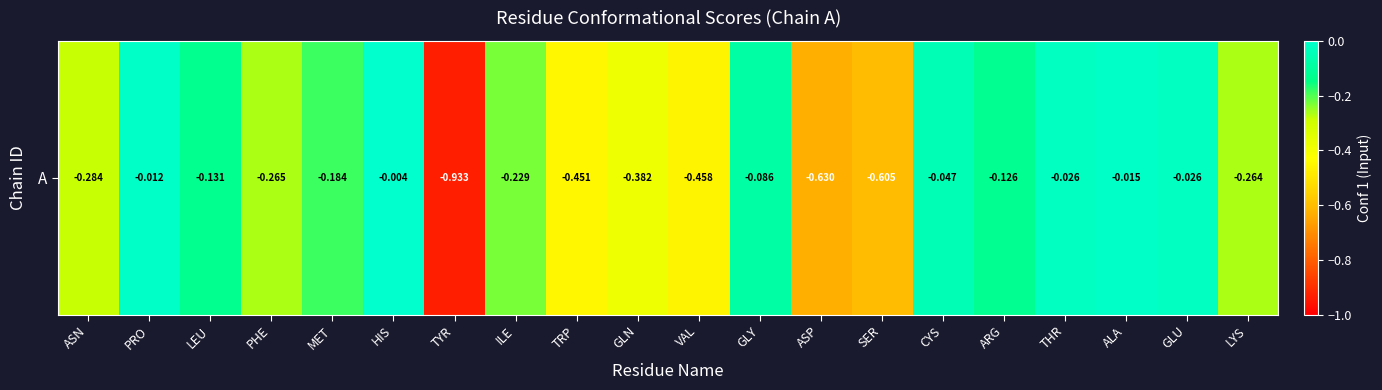

Reading left to right, what are all the values shown in this chart?

ASN=-0.3	PRO=-0.0	LEU=-0.1	PHE=-0.3	MET=-0.2	HIS=-0.0	TYR=-0.9	ILE=-0.2	TRP=-0.5	GLN=-0.4	VAL=-0.5	GLY=-0.1	ASP=-0.6	SER=-0.6	CYS=-0.0	ARG=-0.1	THR=-0.0	ALA=-0.0	GLU=-0.0	LYS=-0.3